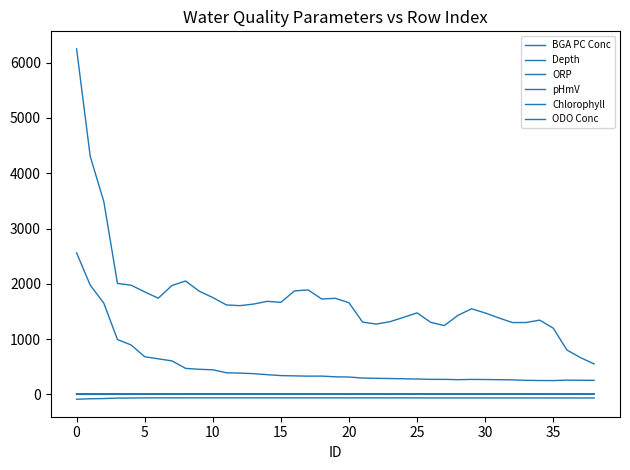

True or false: Depth and pHmV intersect in this chart.

False